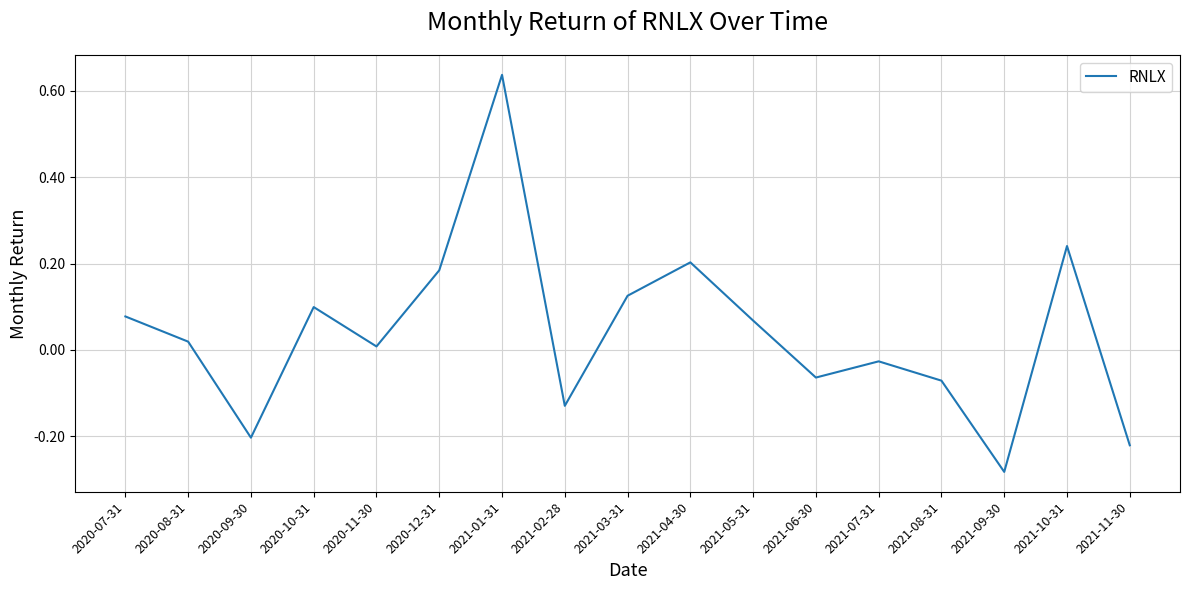

Is it true that the value at 2021-07-31 is -0.0?

True